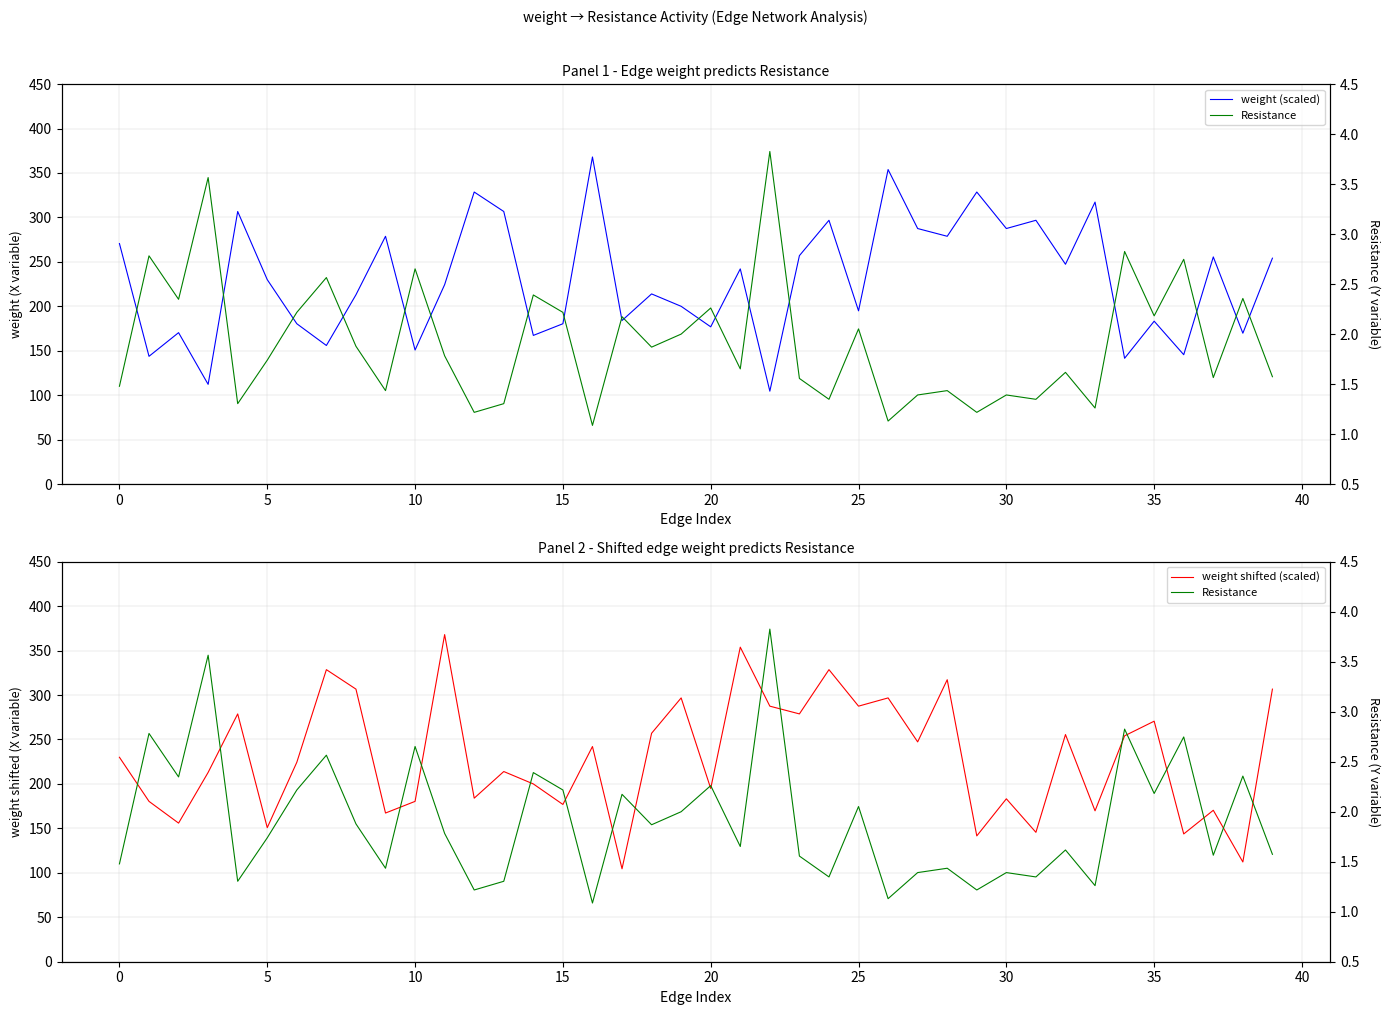

Reading left to right, transcribe all the data shown in this chart.

weight (scaled): 270.6	143.8	170.4	112.2	306.7	230.0	180.4	155.9	213.0	278.8	150.8	224.4	328.6	306.7	167.3	180.4	368.0	184.0	214.0	200.0	176.9	242.1	104.5	257.0	296.8	194.9	353.8	287.5	278.8	328.6	287.5	296.8	247.3	317.2	141.5	183.3	145.6	255.6	169.7	254.1
weight shifted (scaled): 230.0	180.4	155.9	213.0	278.8	150.8	224.4	328.6	306.7	167.3	180.4	368.0	184.0	214.0	200.0	176.9	242.1	104.5	257.0	296.8	194.9	353.8	287.5	278.8	328.6	287.5	296.8	247.3	317.2	141.5	183.3	145.6	255.6	169.7	254.1	270.6	143.8	170.4	112.2	306.7
Resistance: 1.5	2.8	2.3	3.6	1.3	1.7	2.2	2.6	1.9	1.4	2.7	1.8	1.2	1.3	2.4	2.2	1.1	2.2	1.9	2.0	2.3	1.7	3.8	1.6	1.3	2.1	1.1	1.4	1.4	1.2	1.4	1.3	1.6	1.3	2.8	2.2	2.7	1.6	2.4	1.6